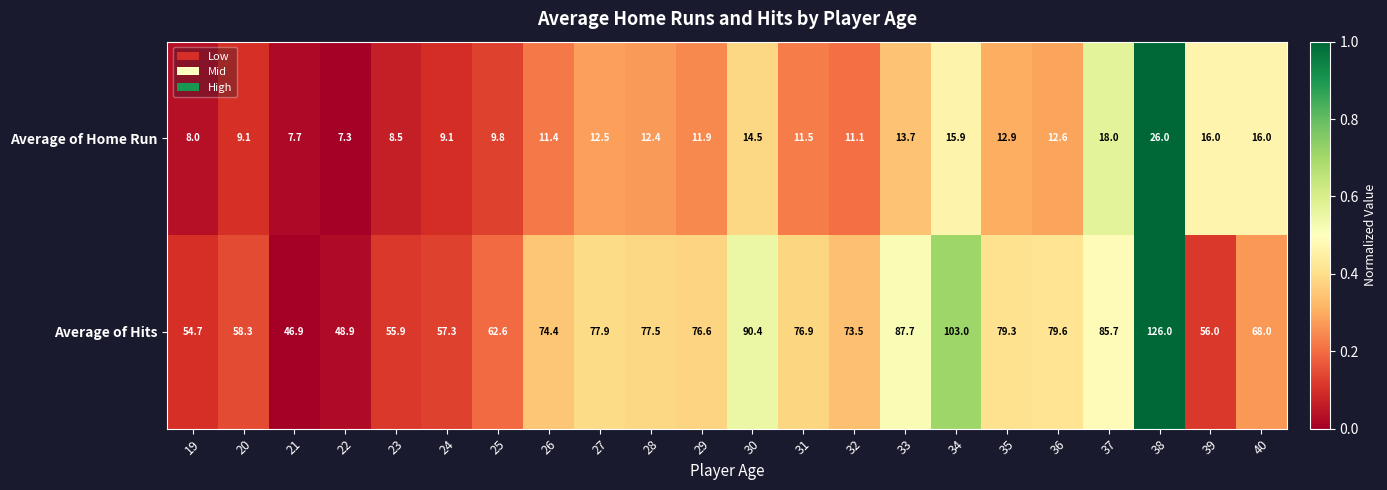

At 34, list the series in order from smallest to largest.

Average of Home Run, Average of Hits